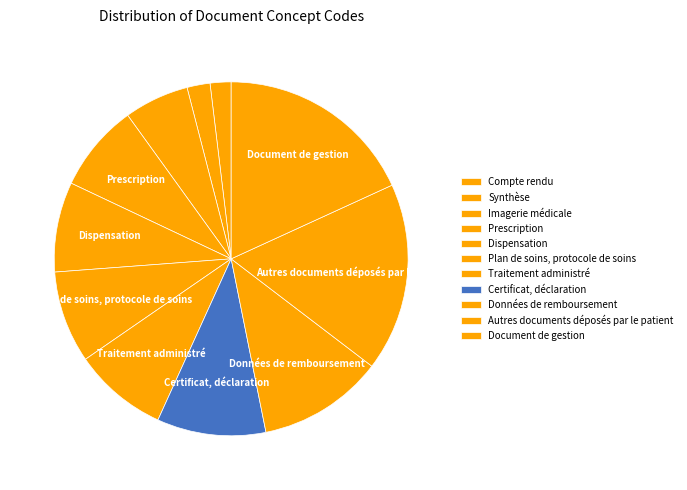

How many slices are in this pie chart?

11